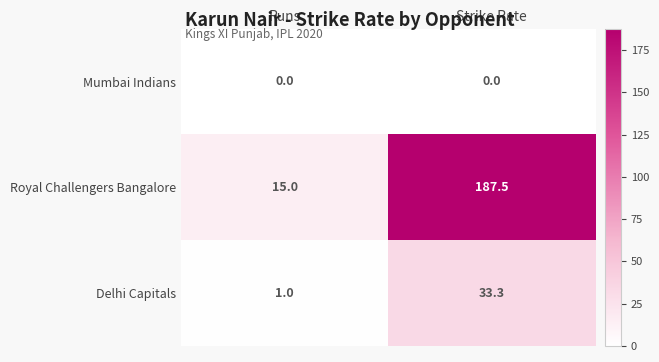

How many distinct data groups are displayed?

3